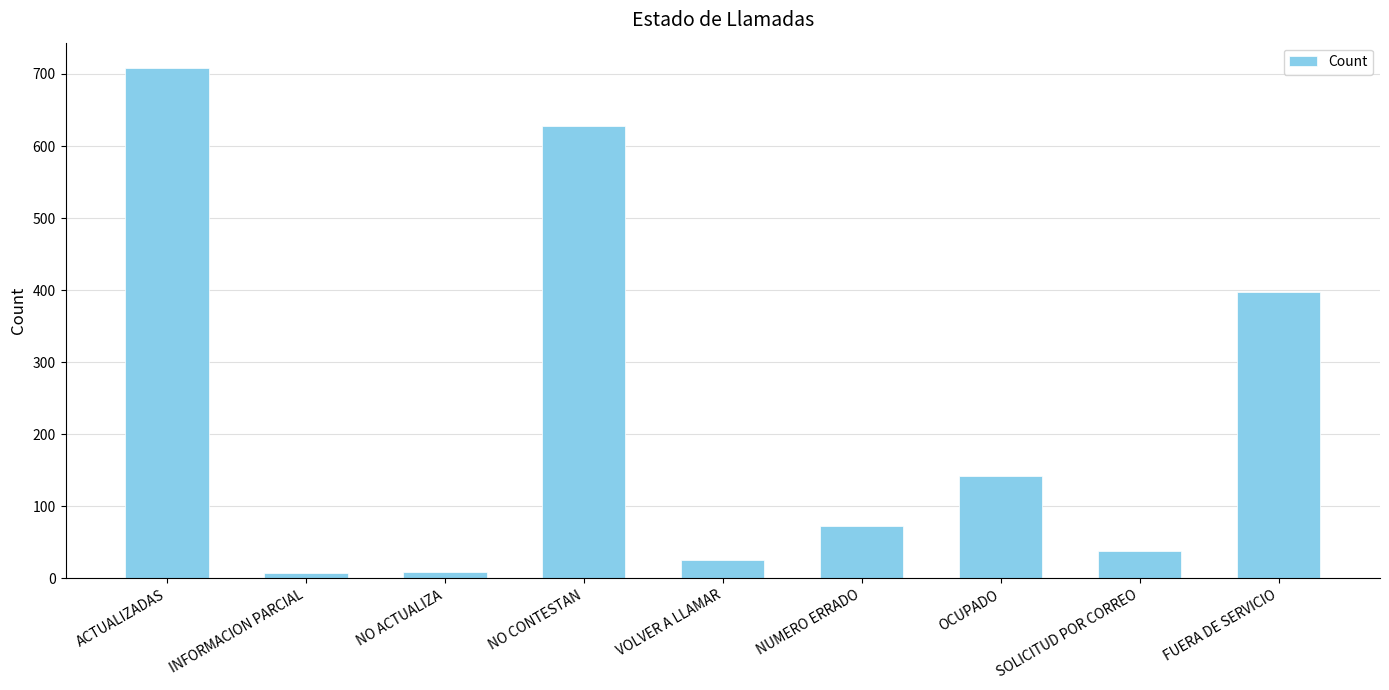

How many bars are there in total?

9